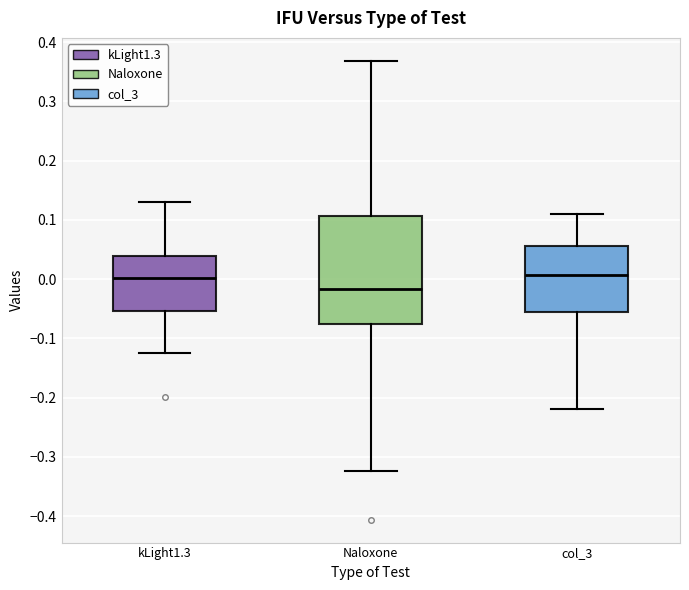

Comparing the boxes themselves (not the whiskers), which one is the tallest?

Naloxone